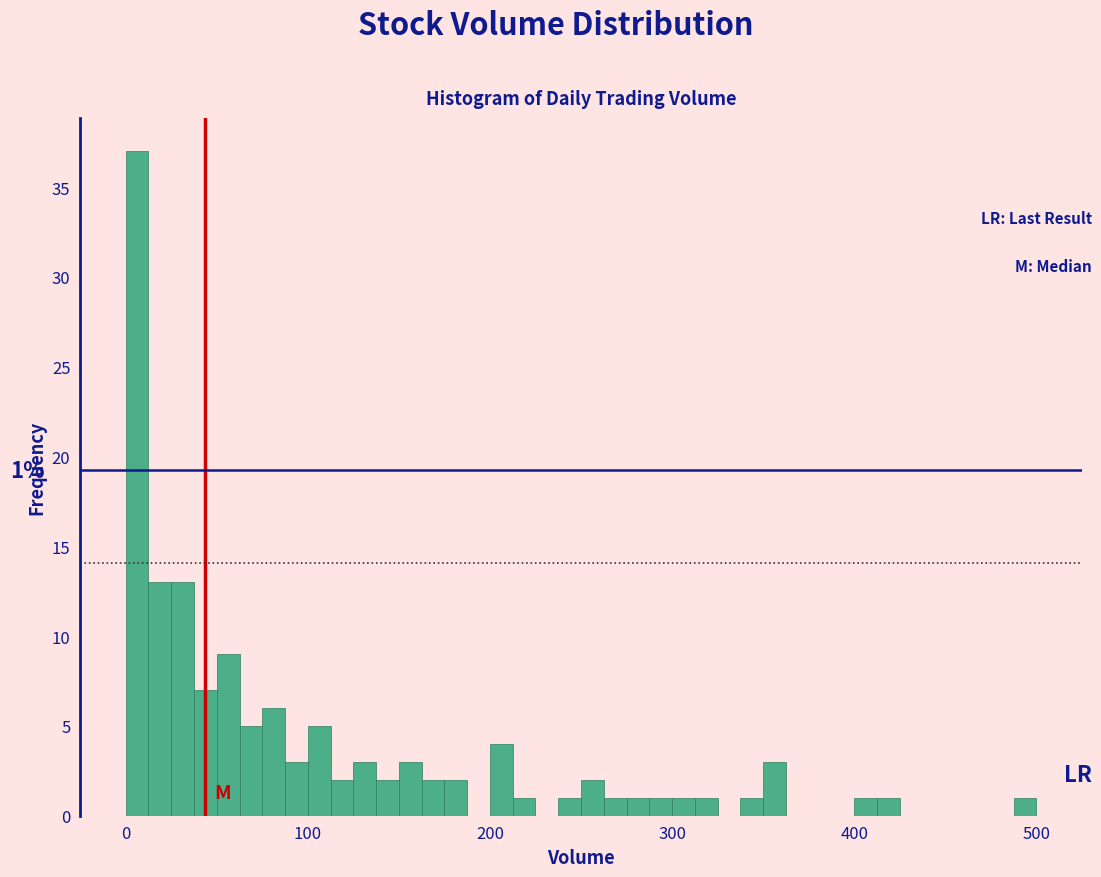

Read against the x-axis, roughly where is the centre of the tallest bar?

10